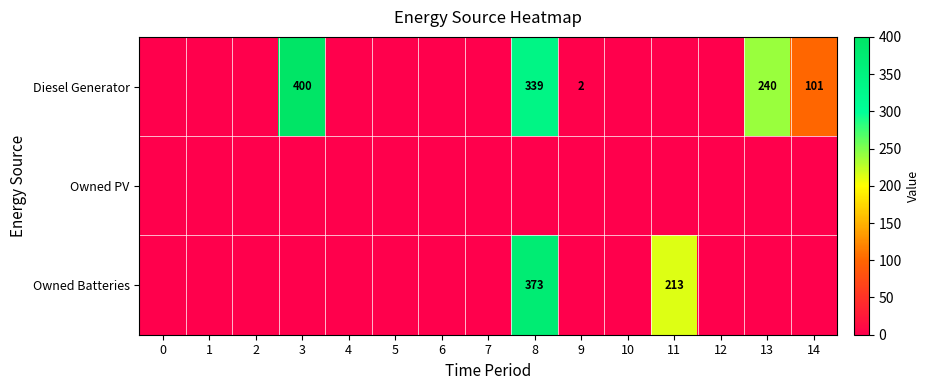

The Diesel Generator series shows 474 at 8. True or false?

False